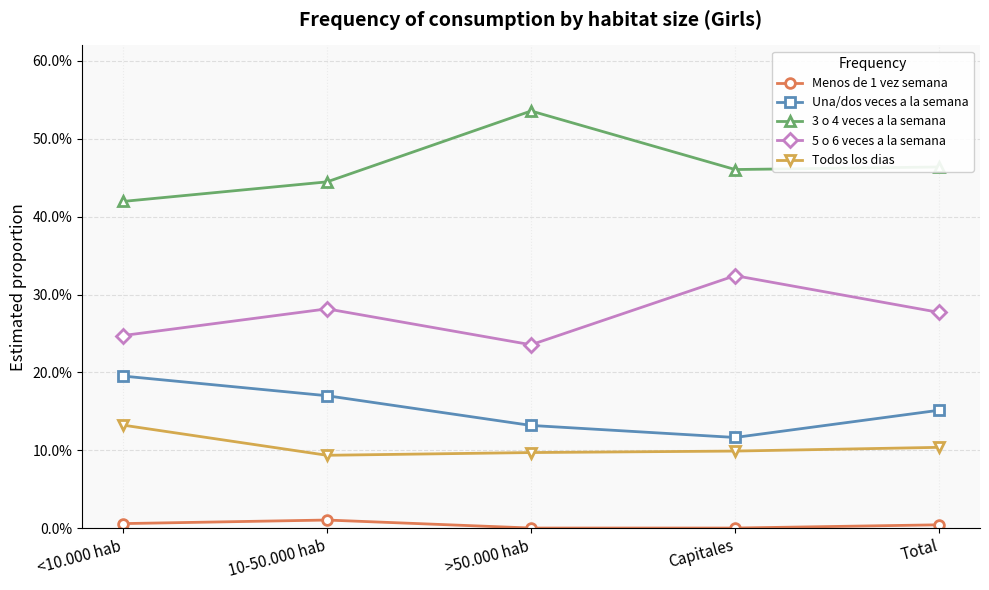

True or false: Una/dos veces a la semana has more than 2 points higher than both neighbors.

False